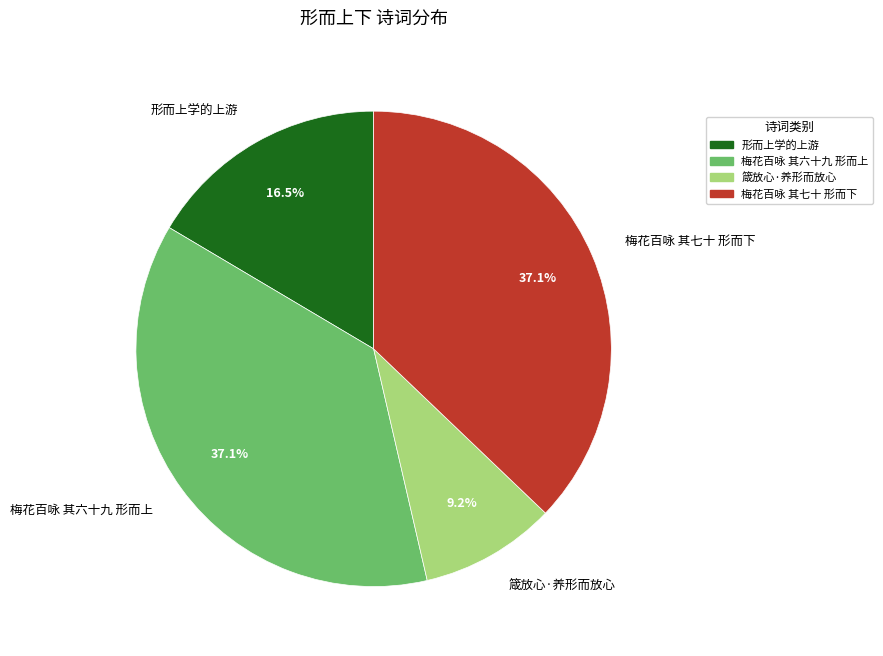

To the nearest percent, what is the combined percentage of 形而上学的上游 and 箴放心·养形而放心?

26%